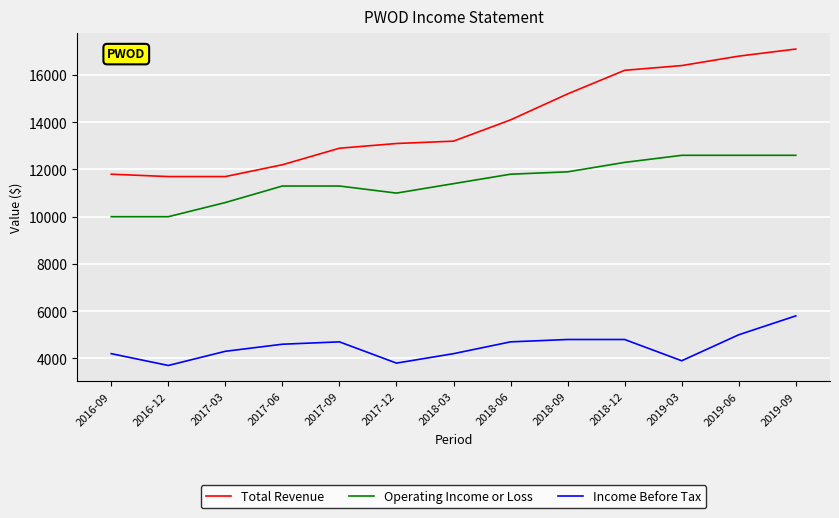

True or false: Total Revenue and Operating Income or Loss cross at least once.

False